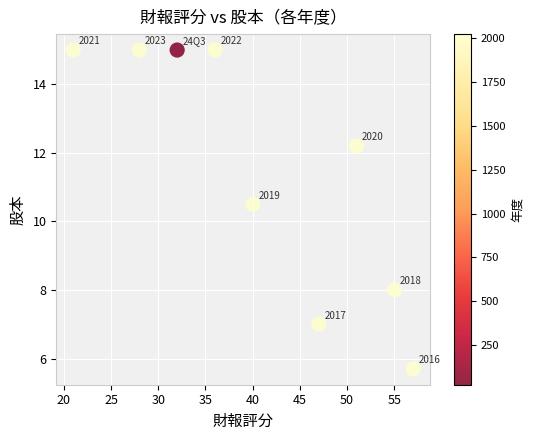

What is the average X value?

40.8